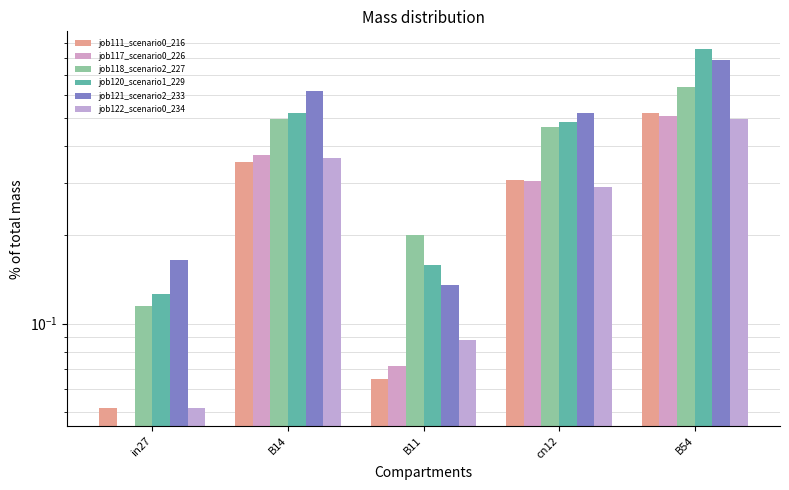

Is the value of job120_scenario1_229 at in27 greater than the value of job118_scenario2_227 at B54?

No